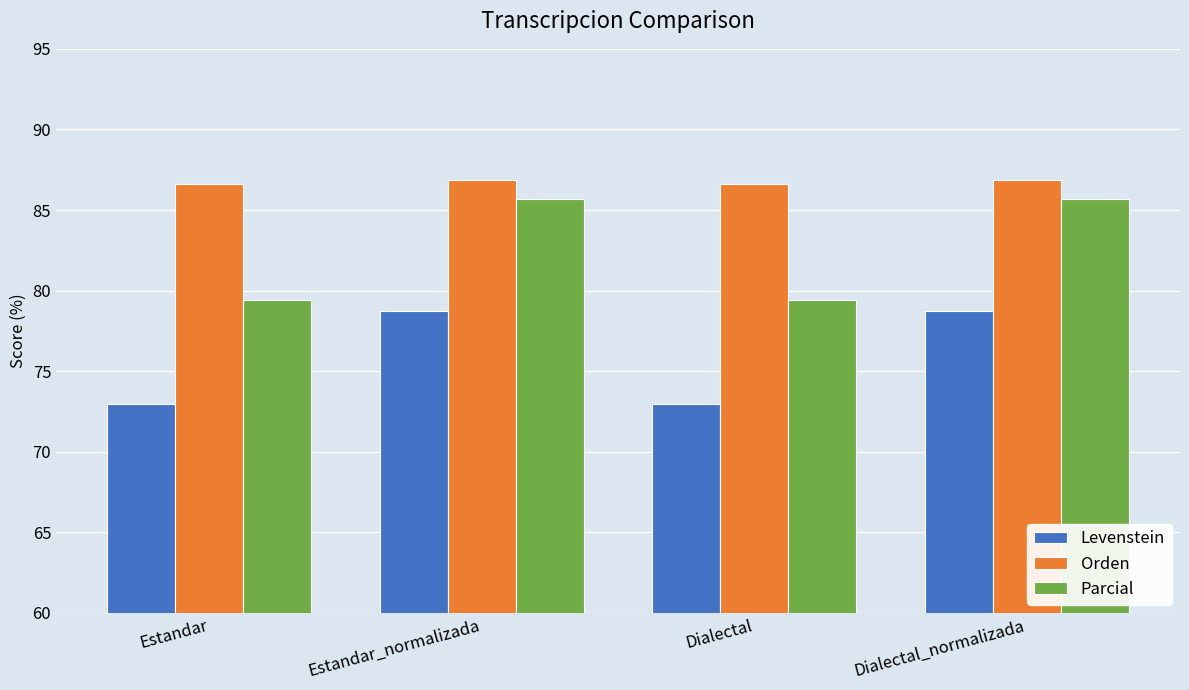

What are all the series names shown in the legend?

Levenstein, Orden, Parcial